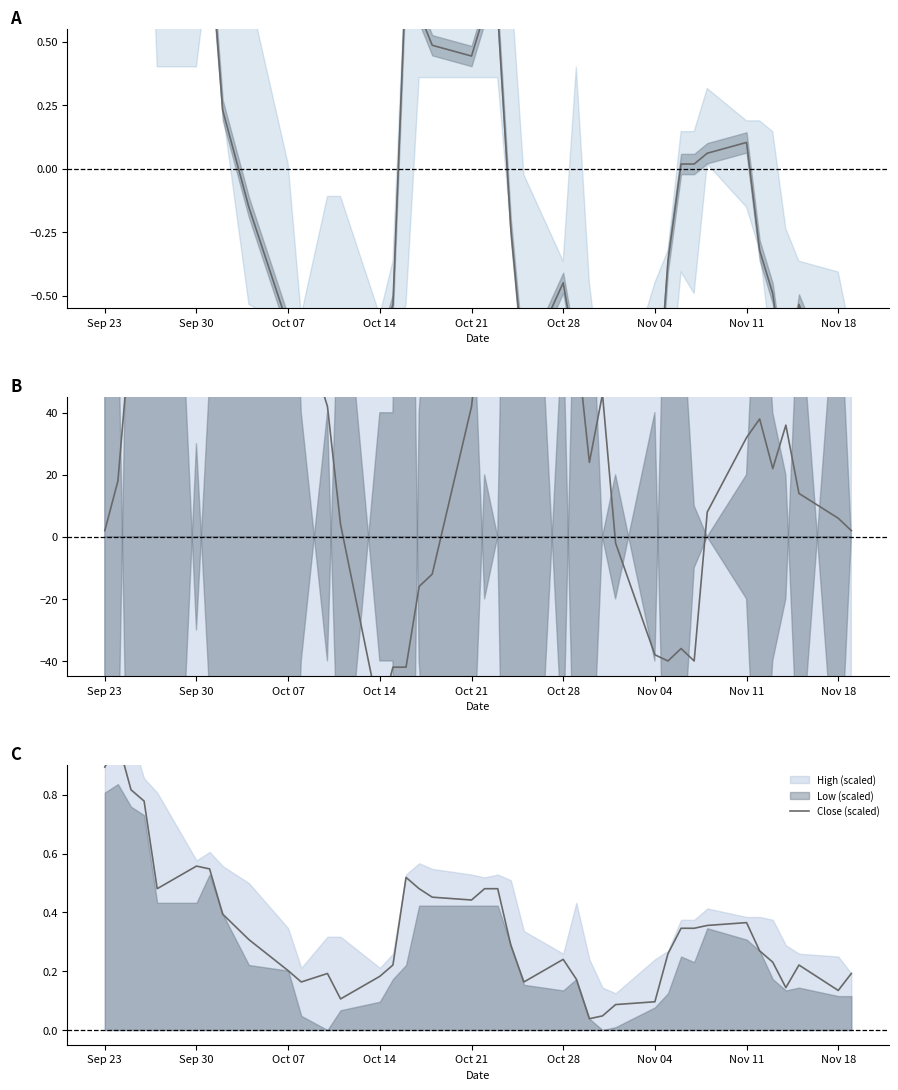

True or false: Close (scaled) has a value of 0.3 at 10.

False